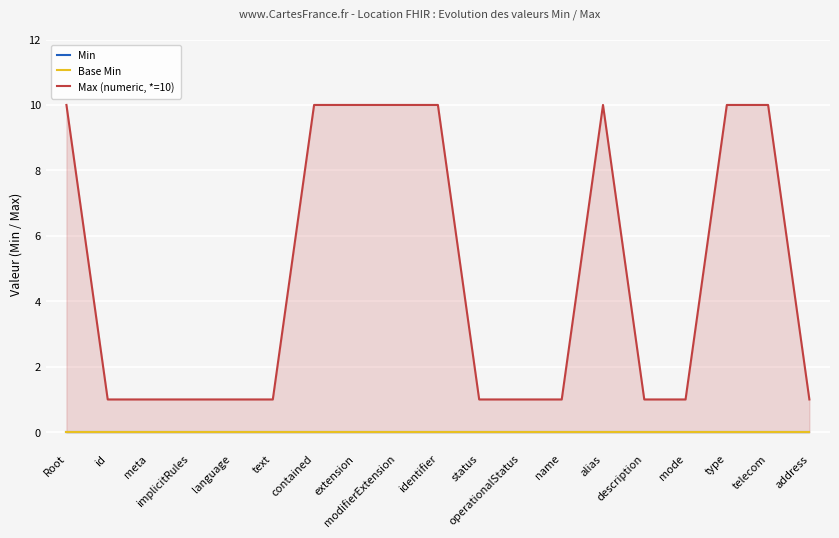

How many interior local peaks does the Max (numeric, *=10) series have?

1